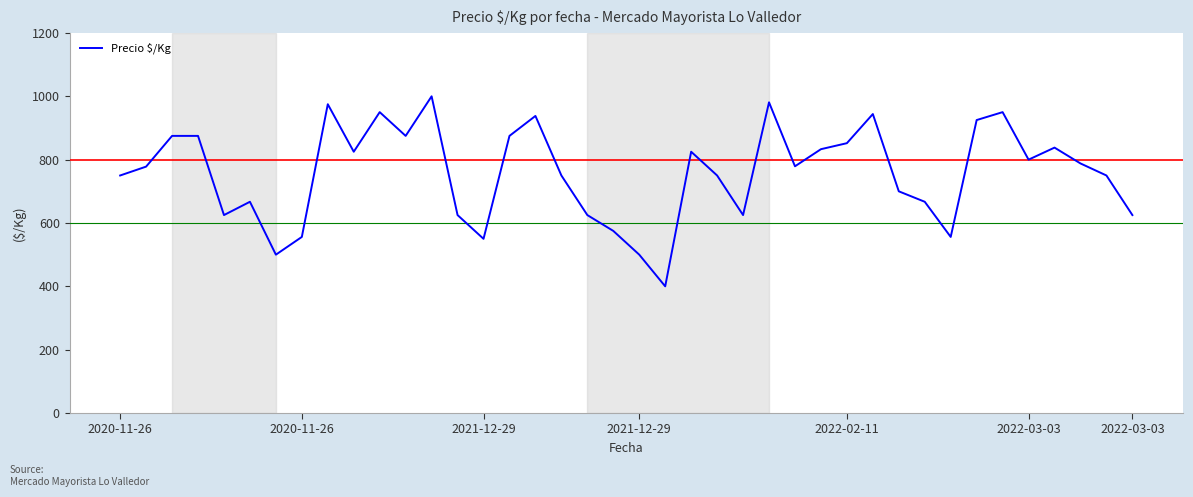

What is the difference between the maximum and minimum values?

600